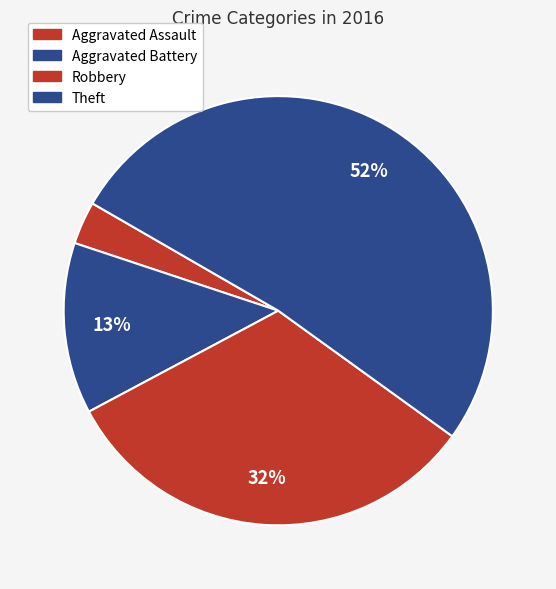

How many slices are in this pie chart?

4